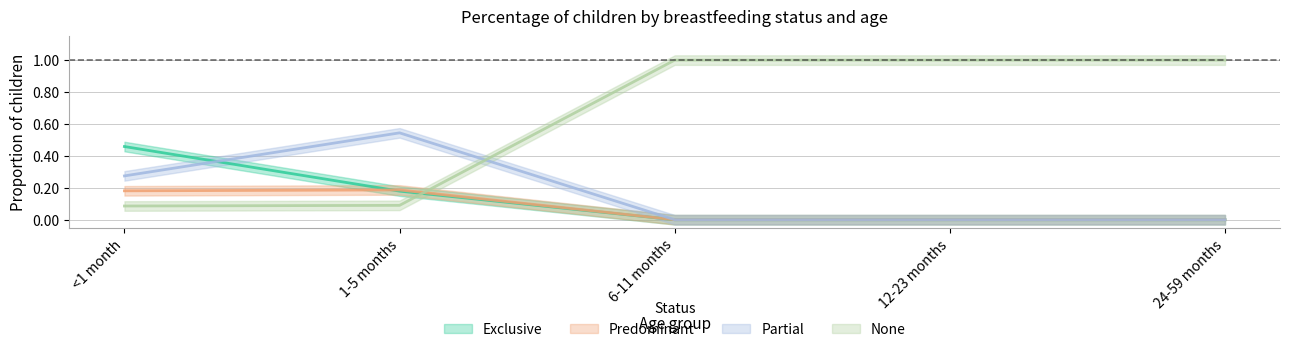

The None series shows 1.0 at 12-23 months. True or false?

True